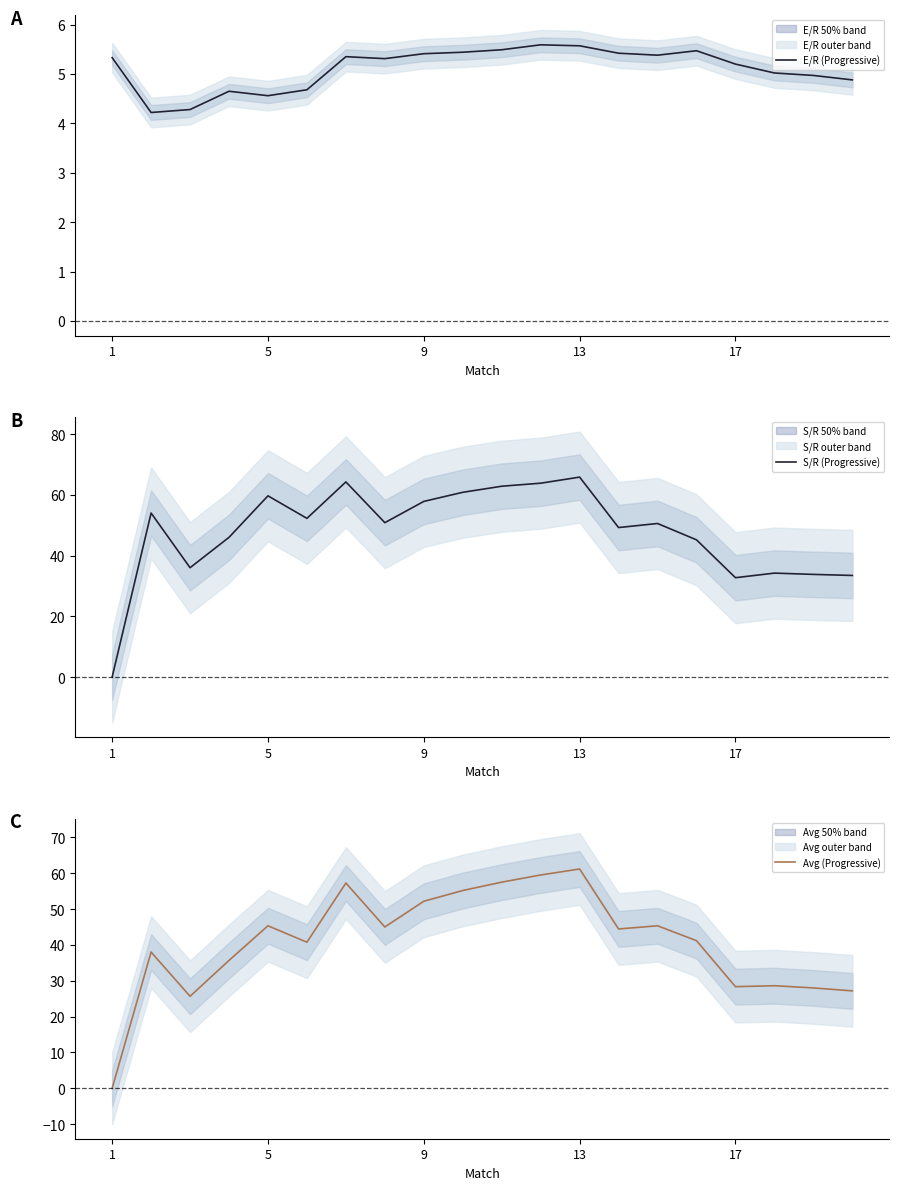

How many interior local valleys does the S/R (Progressive) series have?

5